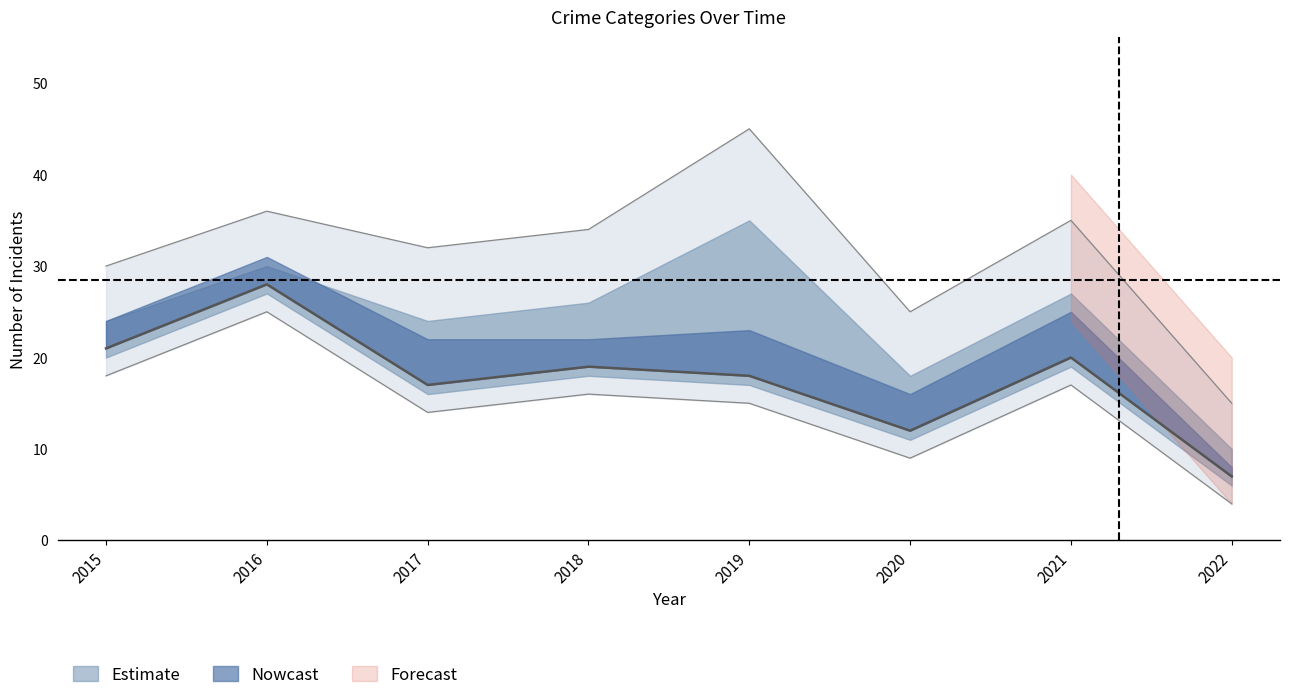

What is the minimum value shown in the chart?

7